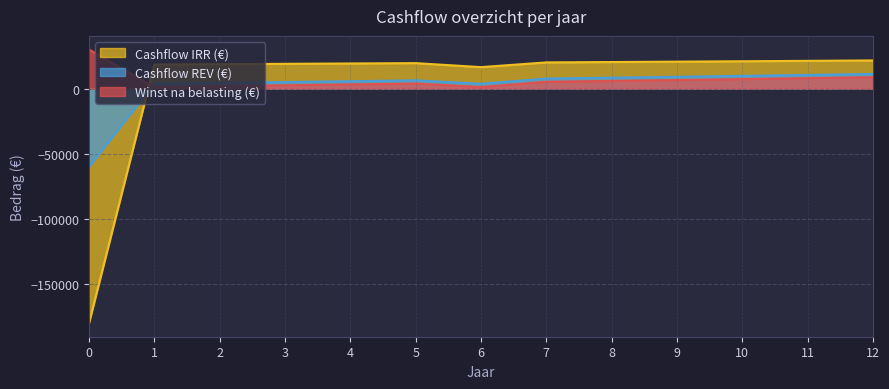

Rank the series by their average value, from lowest to highest.

Cashflow REV (€), Cashflow IRR (€), Winst na belasting (€)